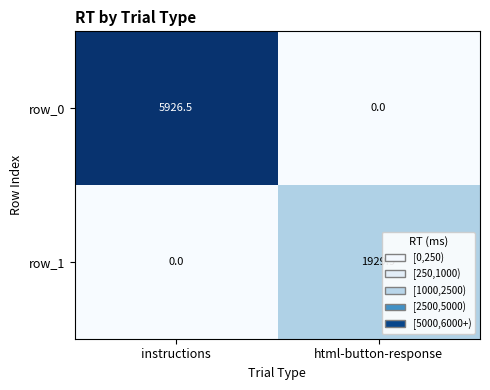

List the series in order of their peak value, lowest first.

row_1, row_0